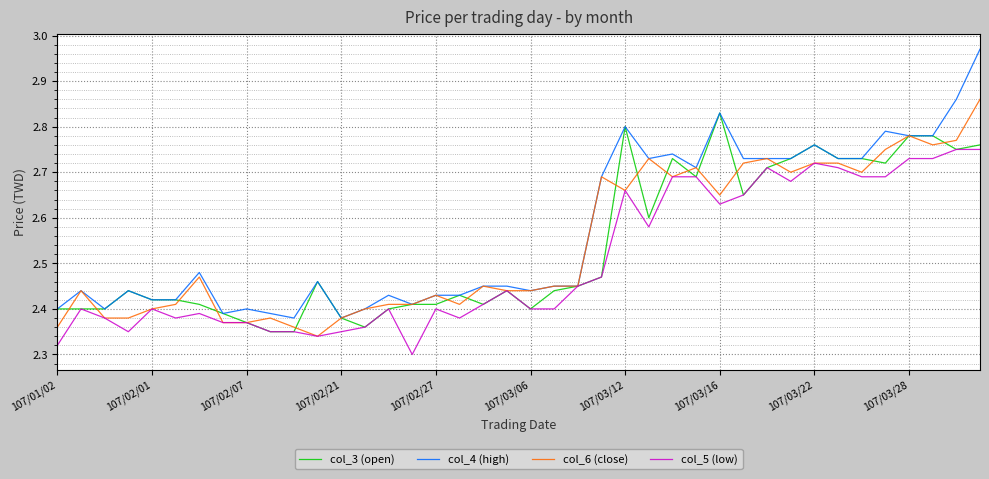

Which series has the largest range (max minus min)?

col_4 (high)